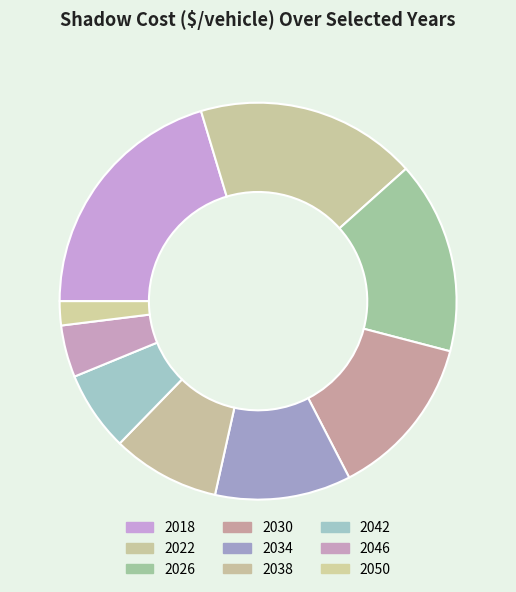

To the nearest percent, what is the combined percentage of 2018 and 2034?

31%